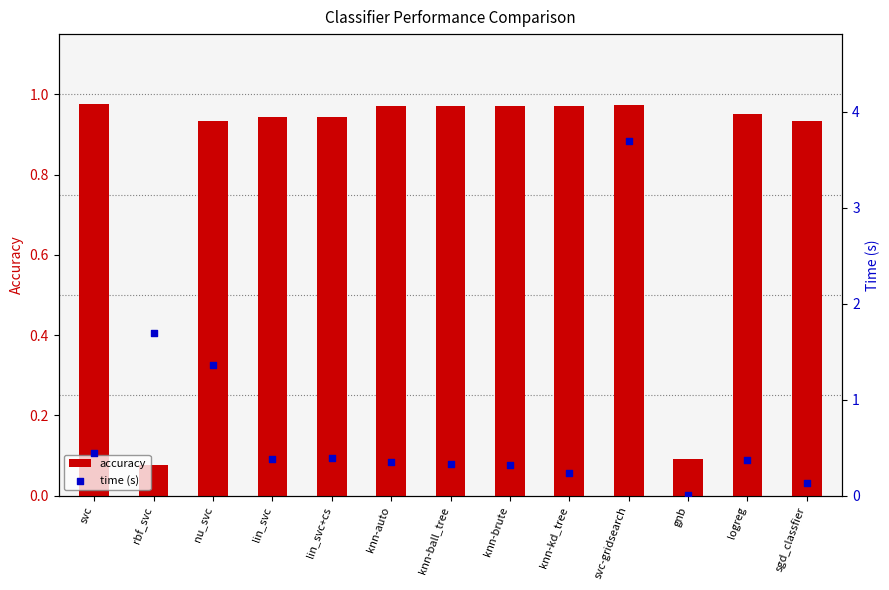

What are all the series names shown in the legend?

accuracy, time (s)